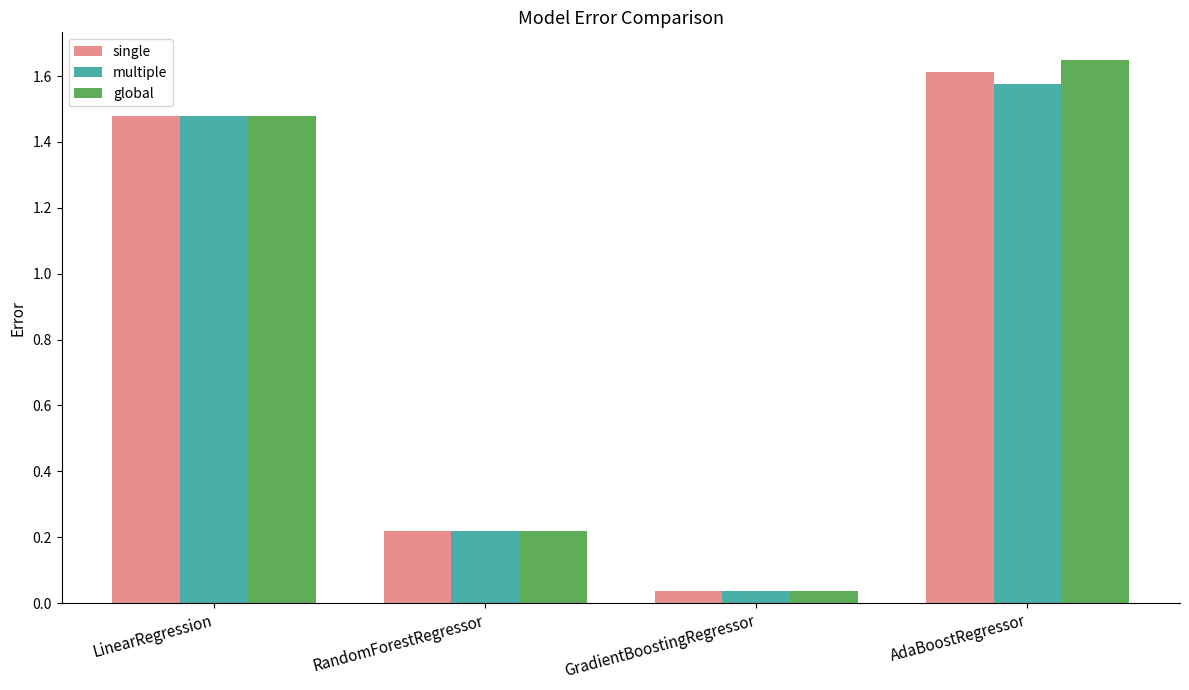

Where is global nearest to the value 0?

GradientBoostingRegressor